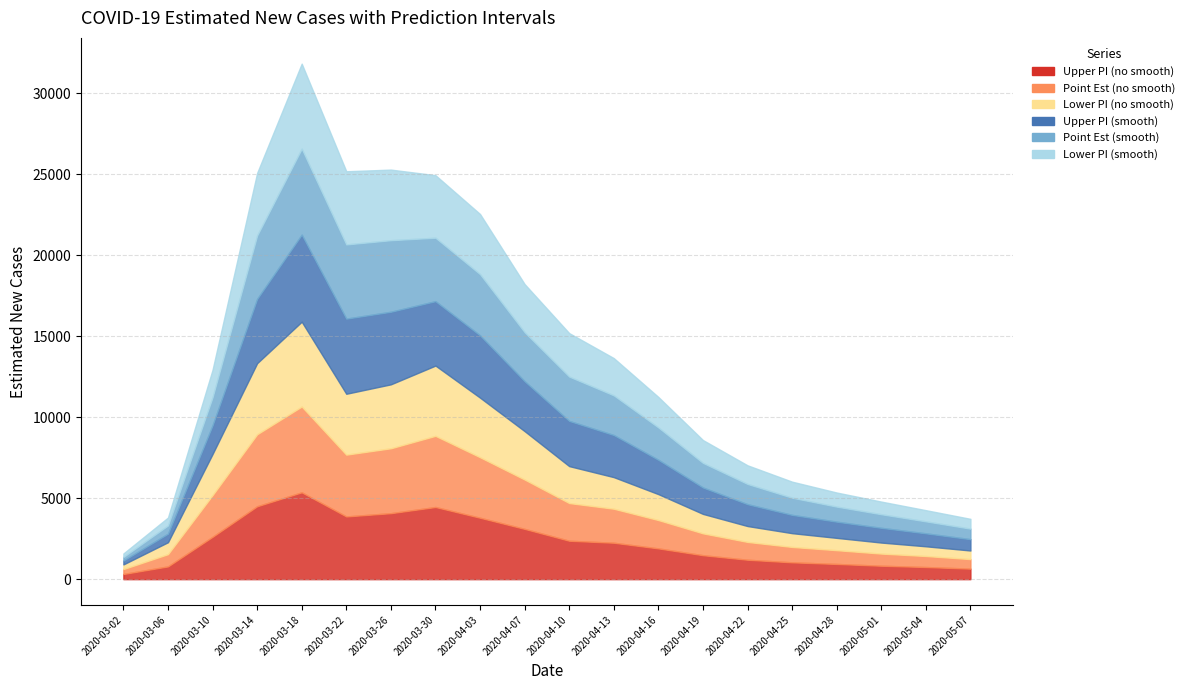

At which label does Upper PI (no smooth) reach its minimum?

2020-03-02